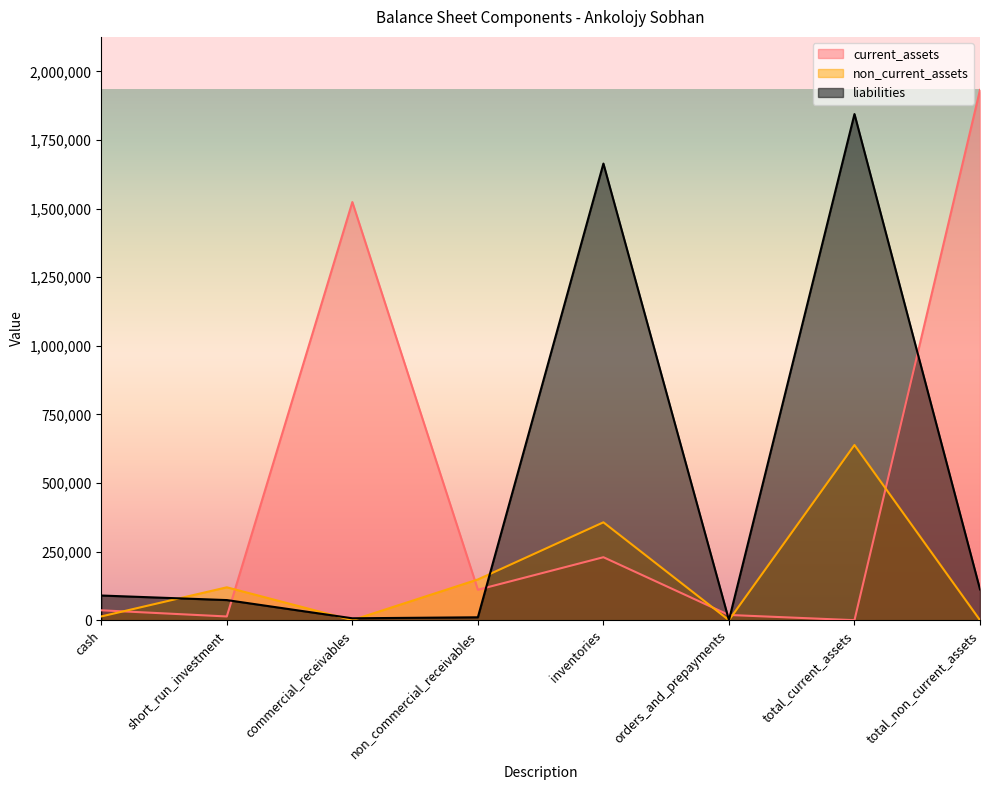

Reading right to left, extract all data points from this chart.

current_assets: 1932677	0	18945	229466	110865	1523902	13500	35999
non_current_assets: 0	638443	0	356679	148360	0	119786	13618
liabilities: 112138	1844637	0	1664196	10483	6840	73254	89864